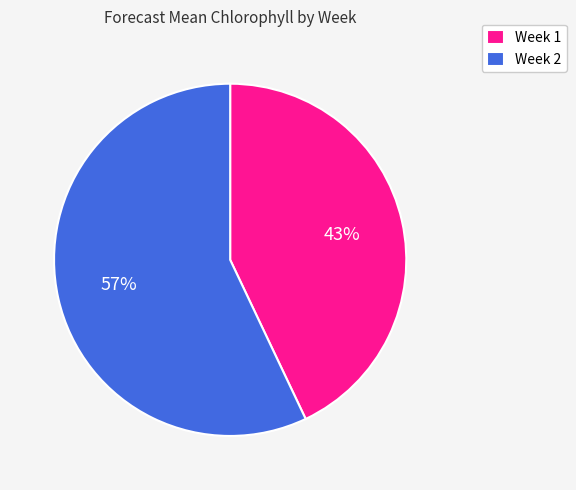

Rank the categories by value from lowest to highest.

Week 1, Week 2